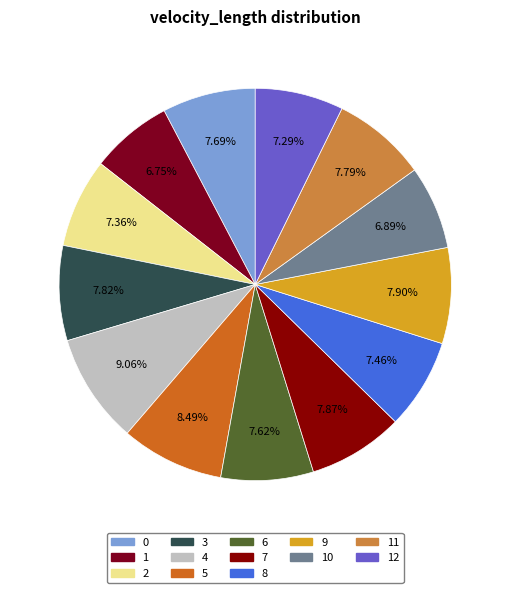

Count the number of slices in the pie.

13